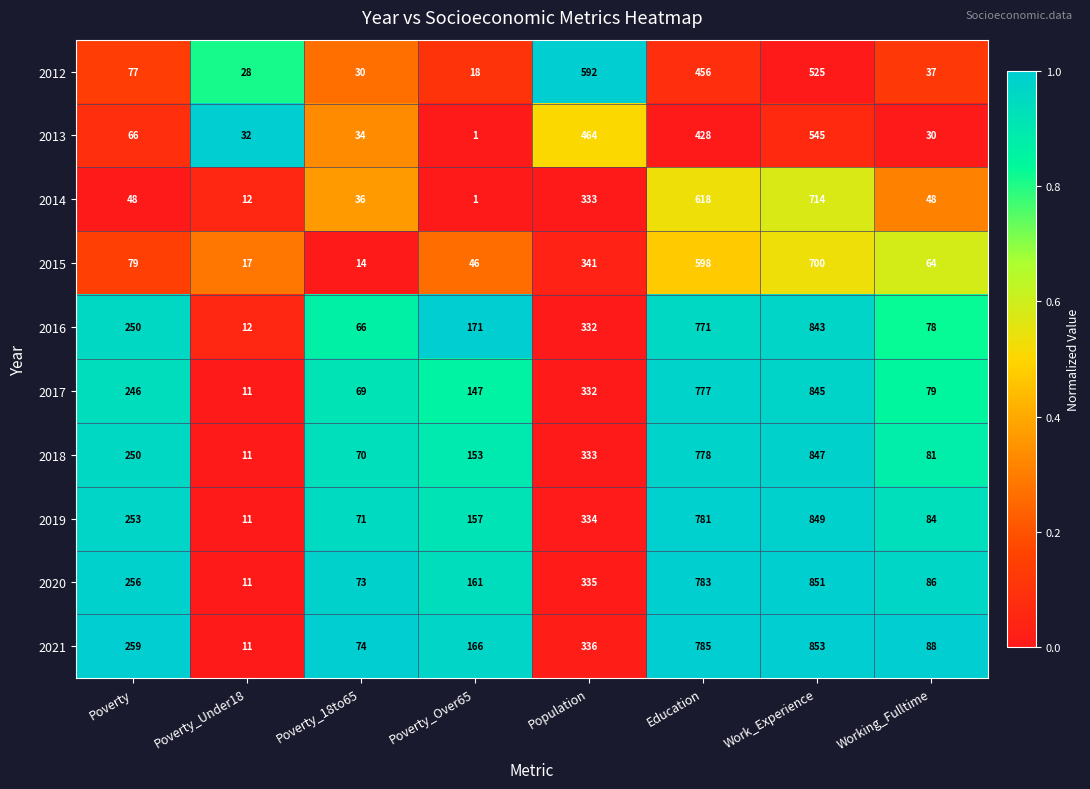

List the series in order of their peak value, lowest first.

2013, 2012, 2015, 2014, 2016, 2017, 2018, 2019, 2020, 2021